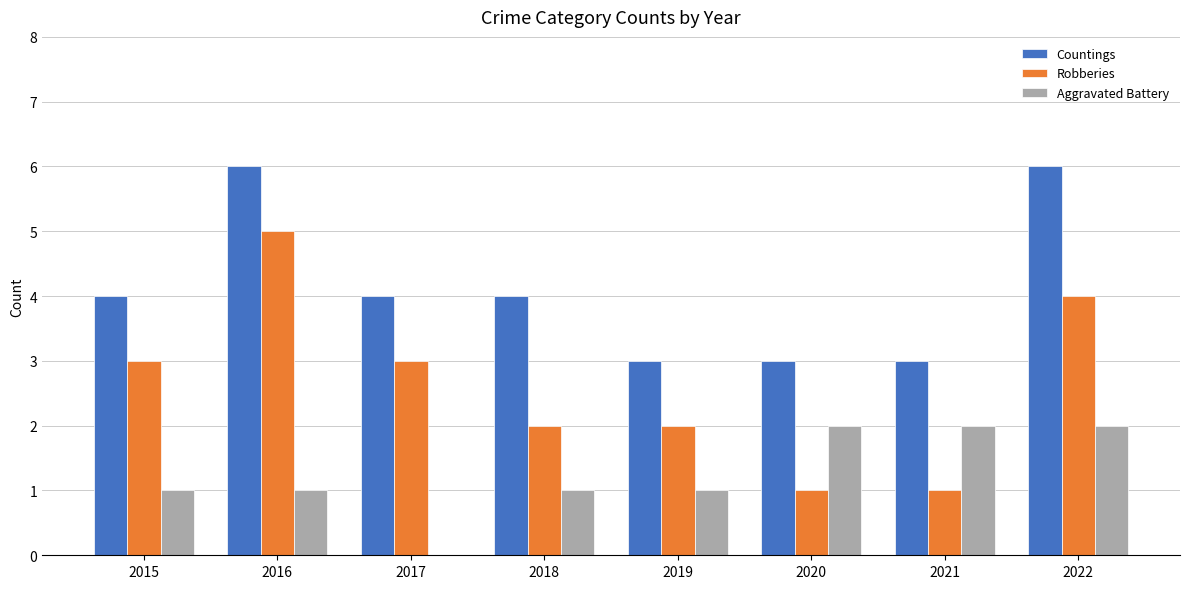

Between 2015 and 2022, which series saw the biggest shift?

Countings